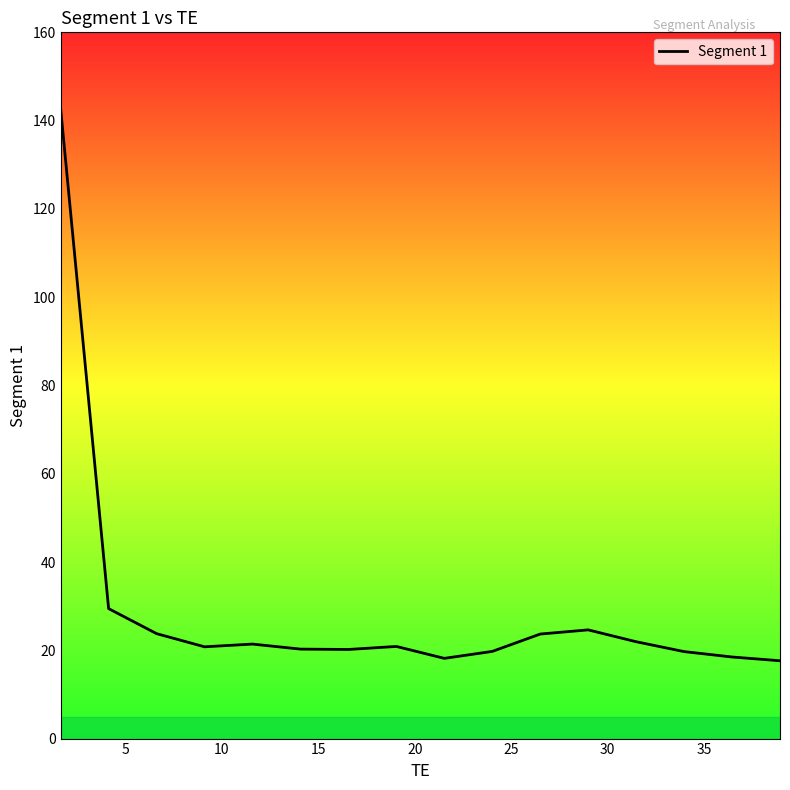

What is the minimum value shown in the chart?

17.6